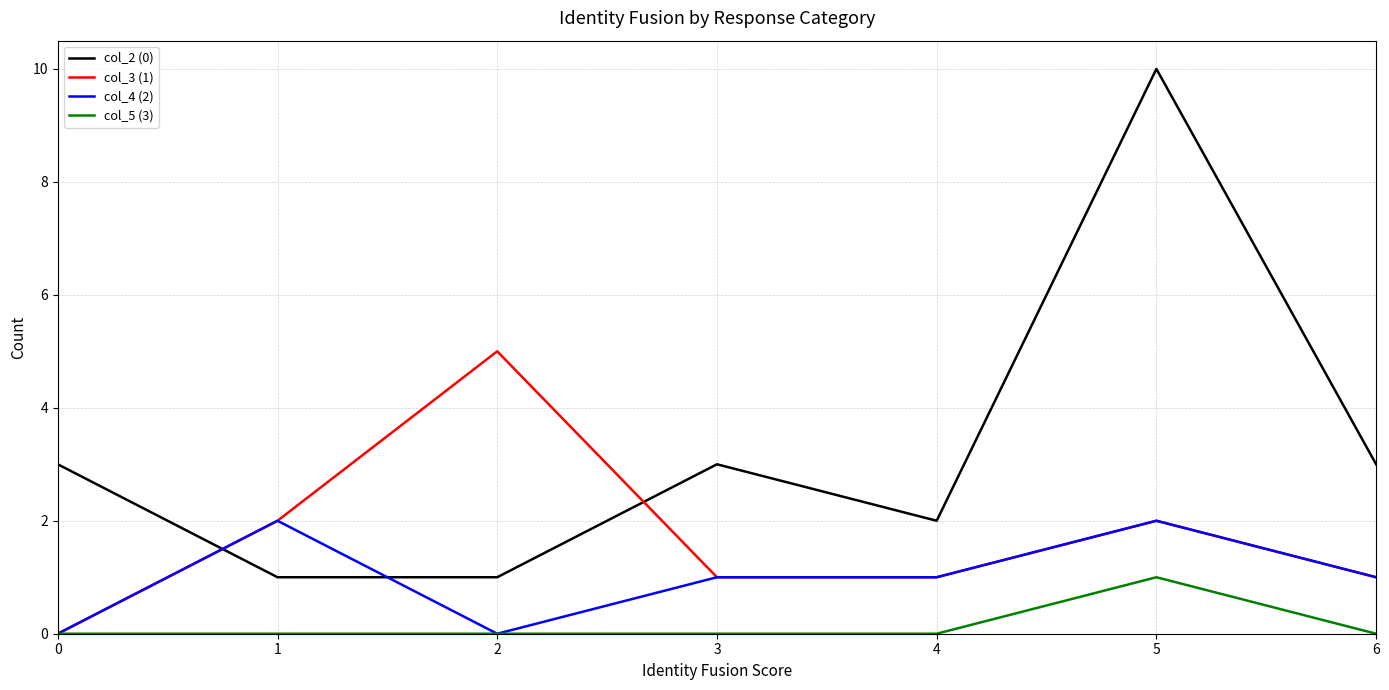

List the series in order of their overall mean, lowest first.

col_5 (3), col_4 (2), col_3 (1), col_2 (0)